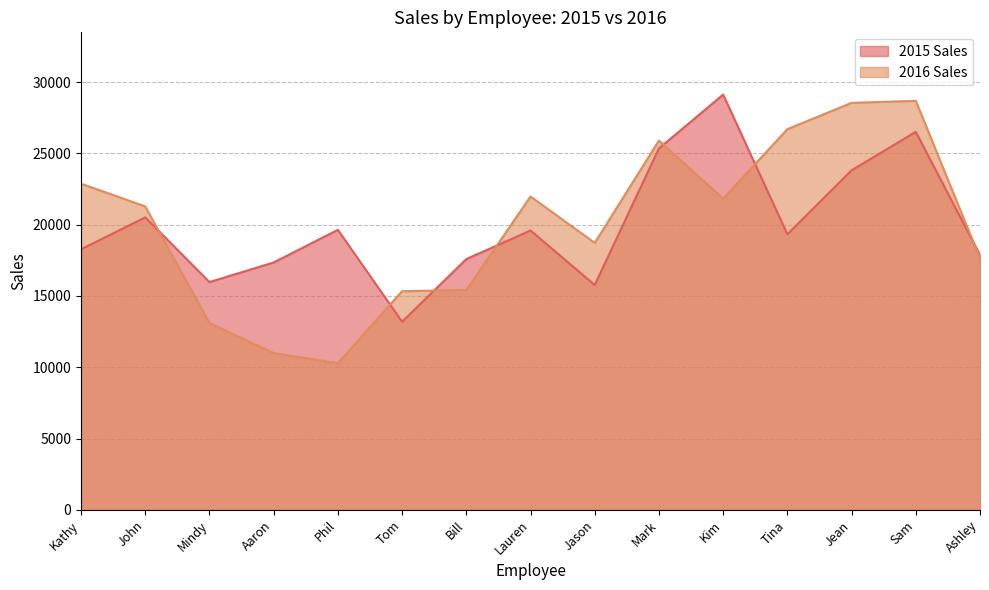

What is the difference between the second highest and minimum values in the 2015 Sales series?

13318